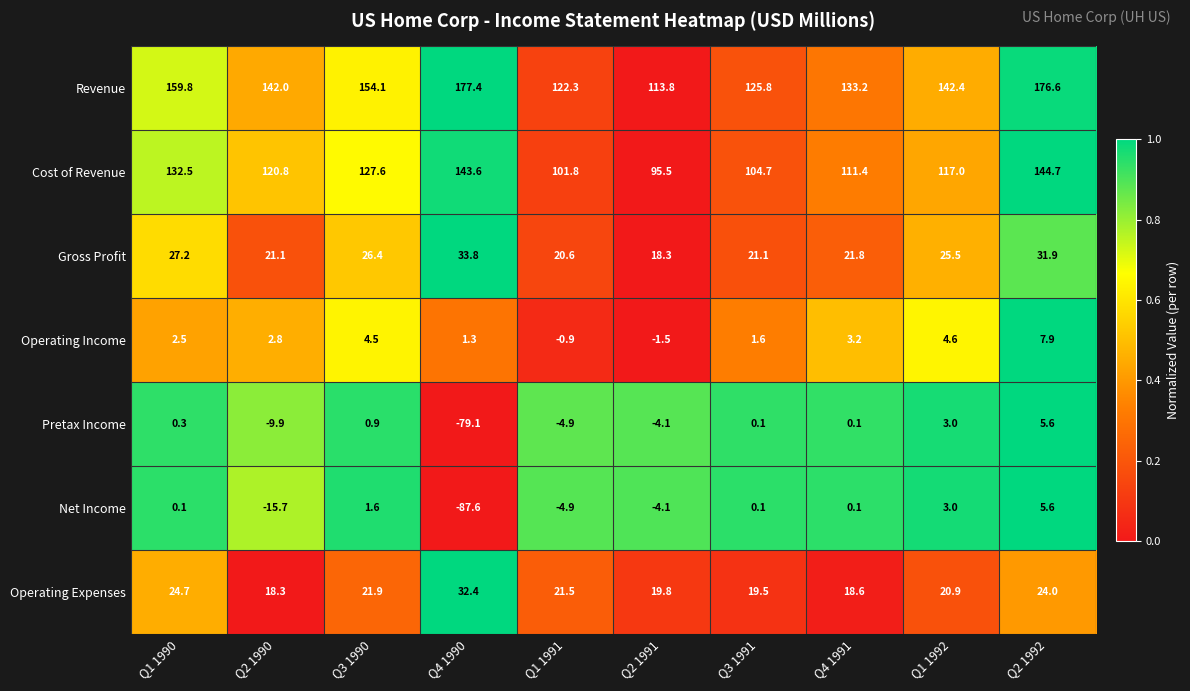

At which category does the chart reach its minimum across all series?

Q4 1990